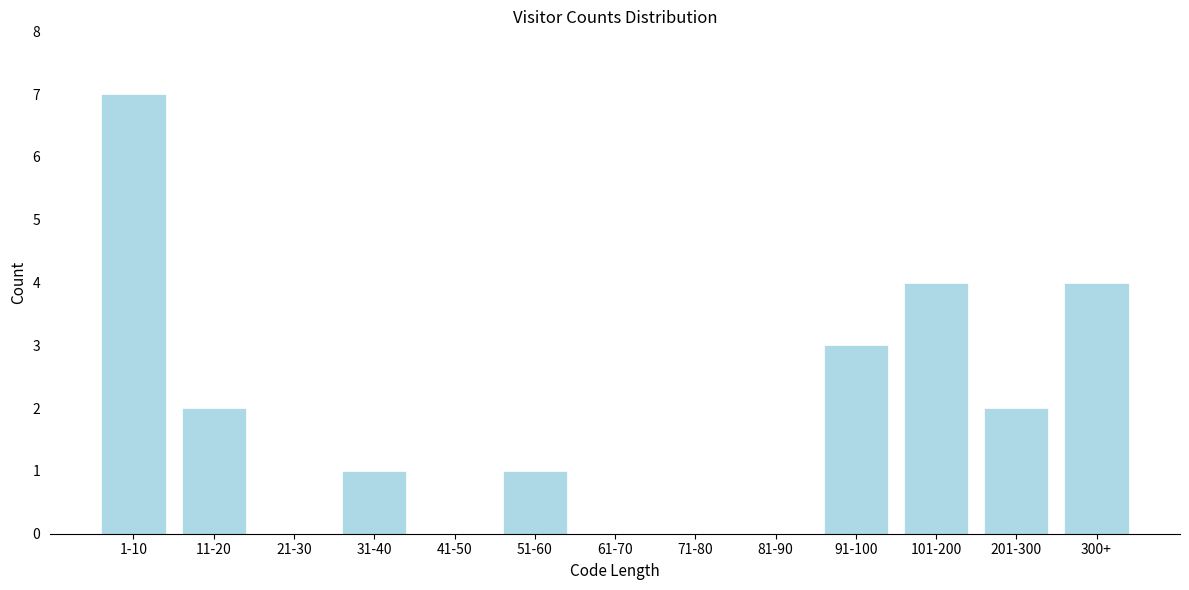

Reading left to right, extract all data points from this chart.

1-10=7	11-20=2	21-30=0	31-40=1	41-50=0	51-60=1	61-70=0	71-80=0	81-90=0	91-100=3	101-200=4	201-300=2	300+=4